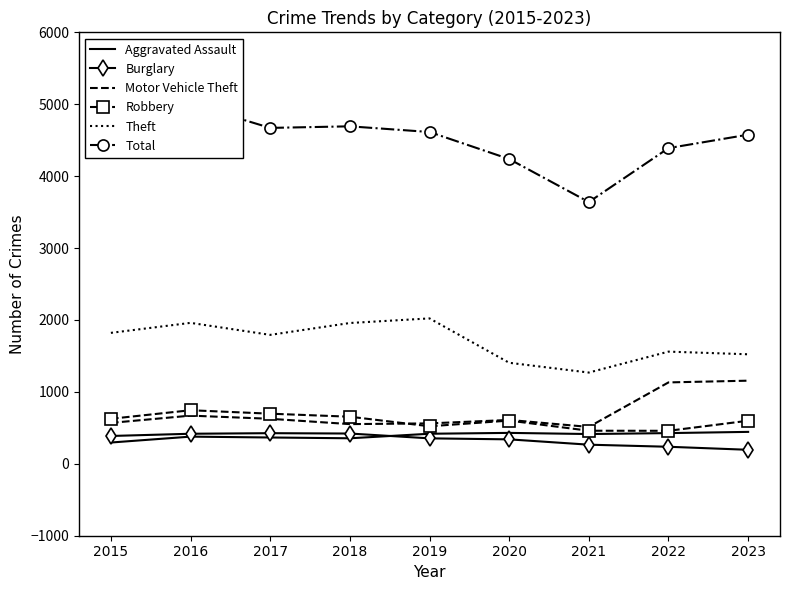

What is the sum of all Total values?

40166